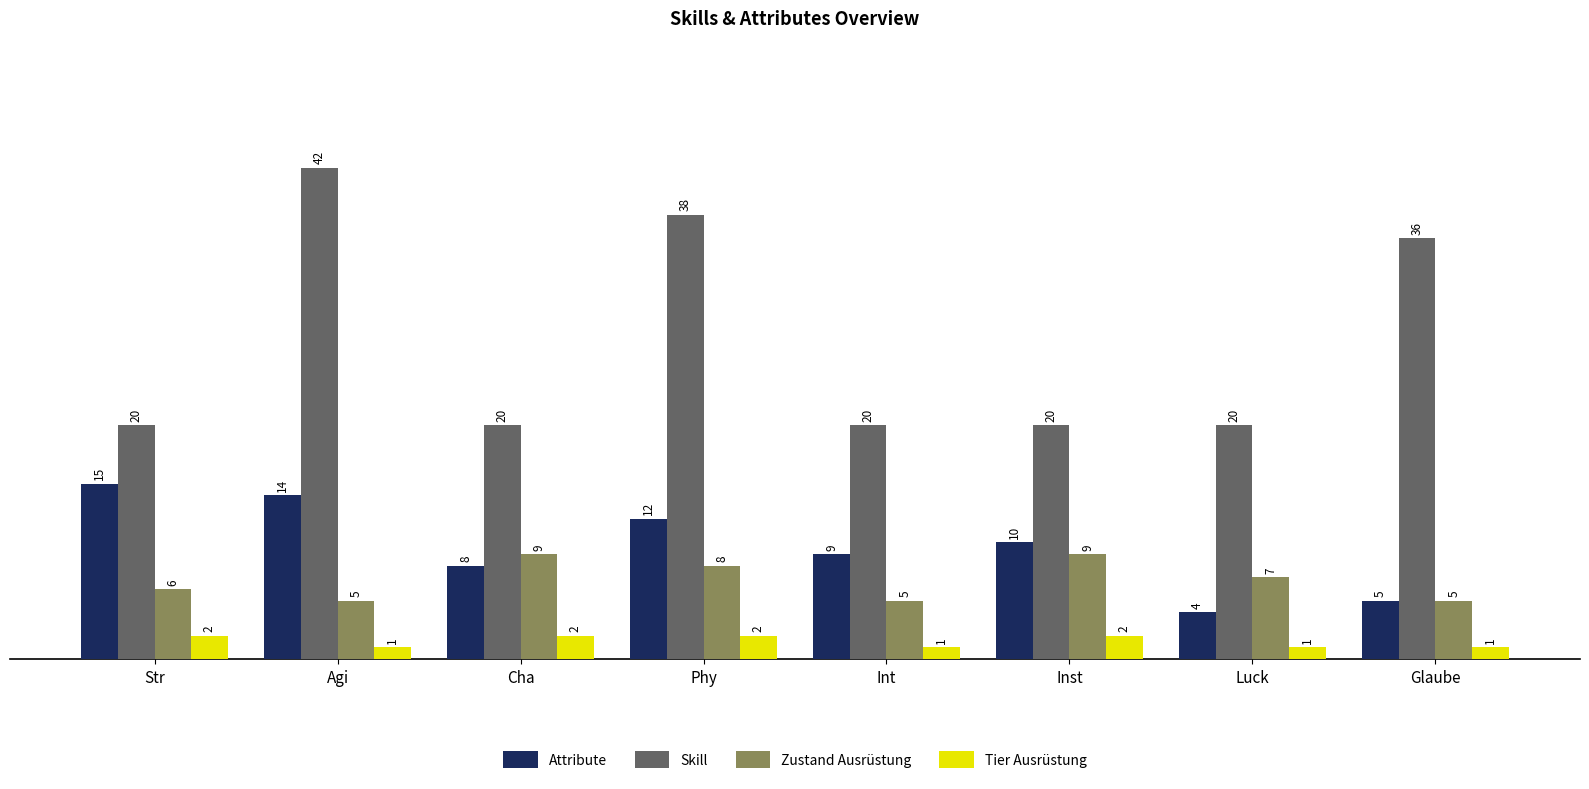

Count the number of data series in this chart.

4